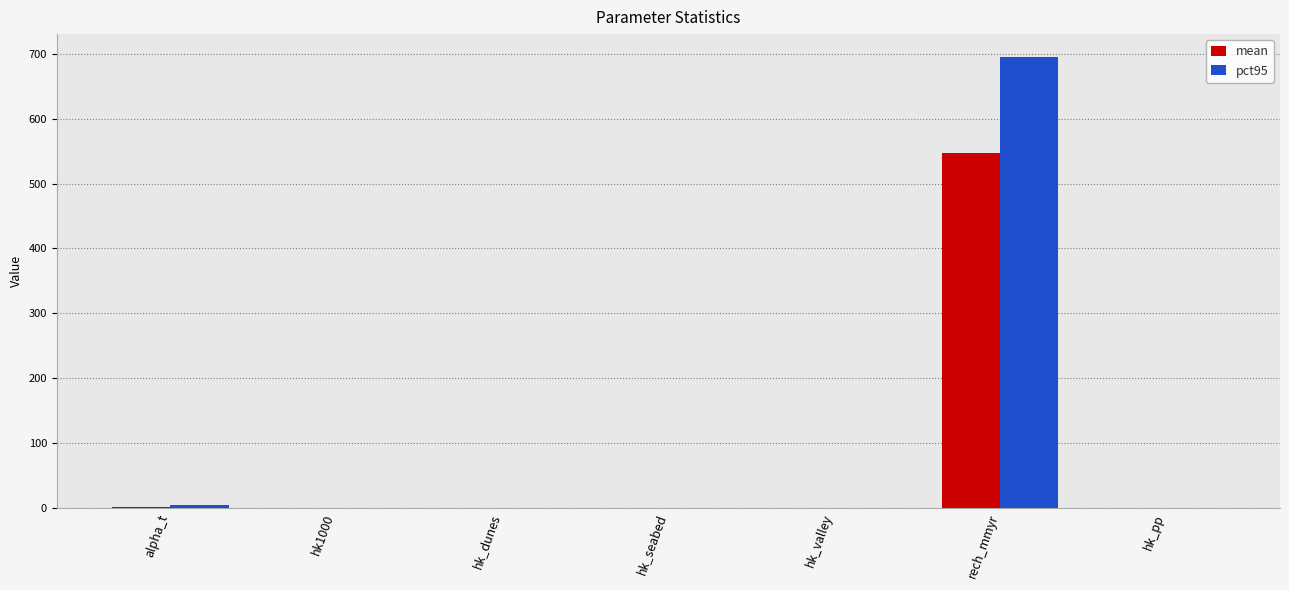

What is the sum of the pct95 values at hk_valley and alpha_t?

4.9